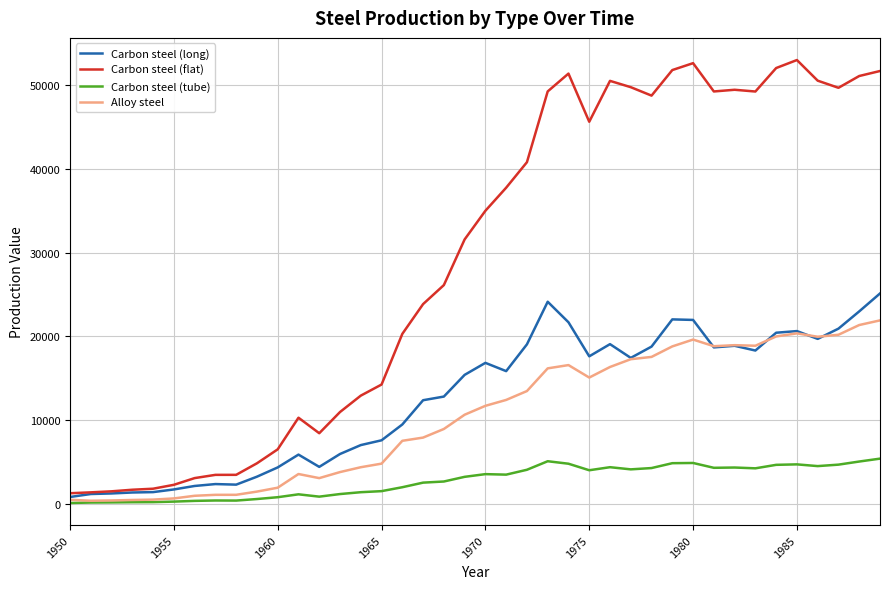

What is the maximum value shown in the chart?

52918.7